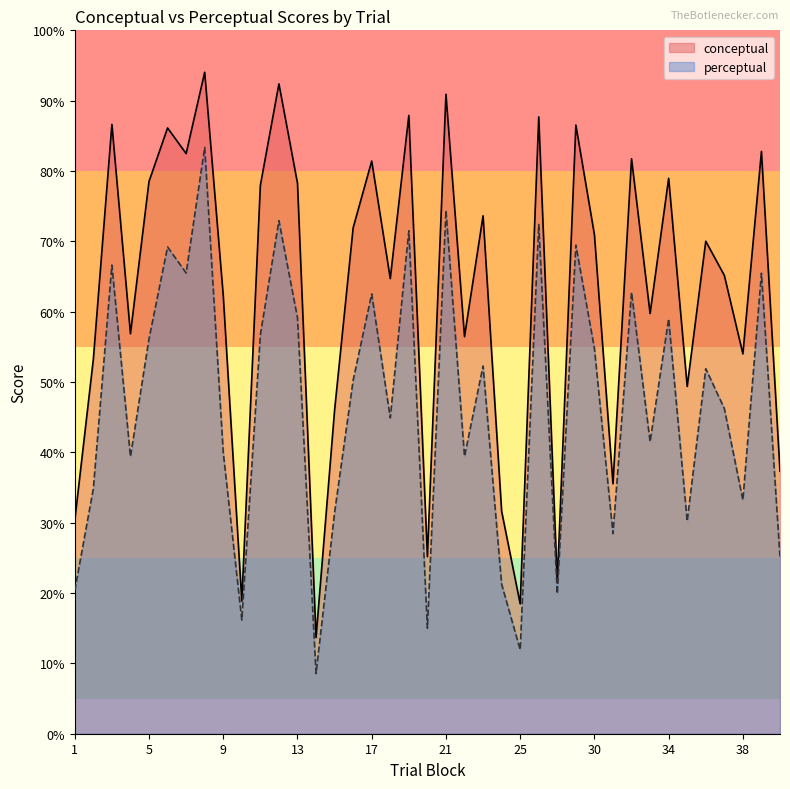

Which series has the largest total across all categories?

conceptual